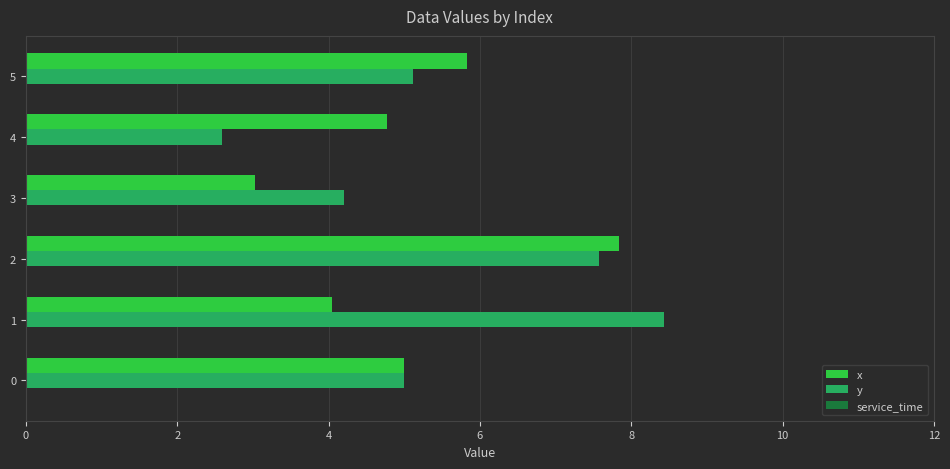

Which series has the largest total across all categories?

y